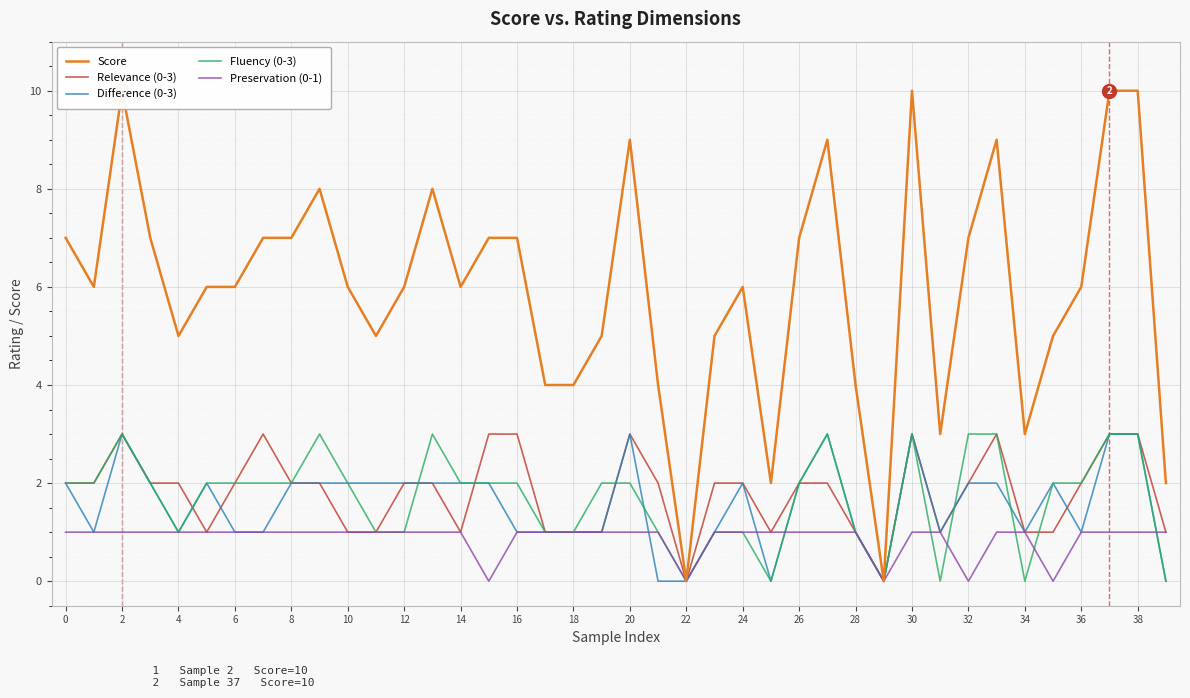

At how many categories does at least one series exceed 0?

38